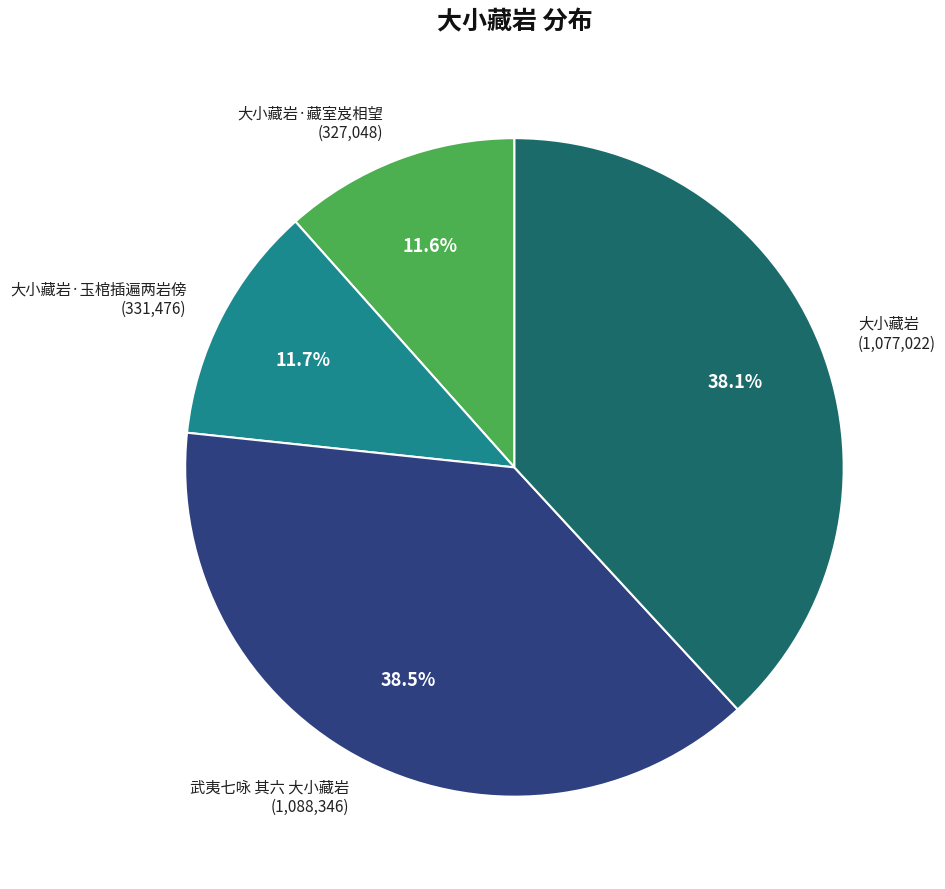

What percentage do 大小藏岩·玉棺插遍两岩傍 and 大小藏岩·藏室岌相望 together represent?

23.3%